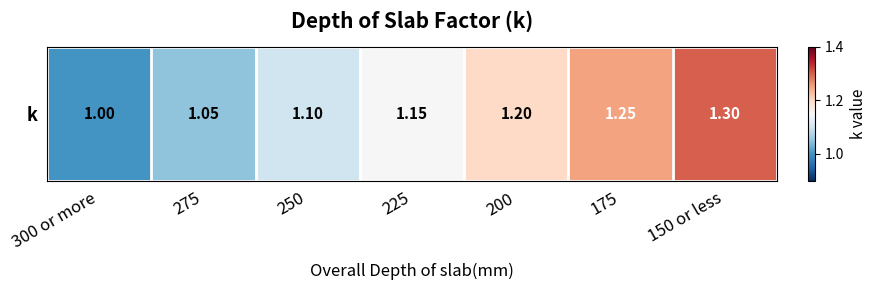

Rank the categories by value from highest to lowest.

150 or less, 175, 200, 225, 250, 275, 300 or more